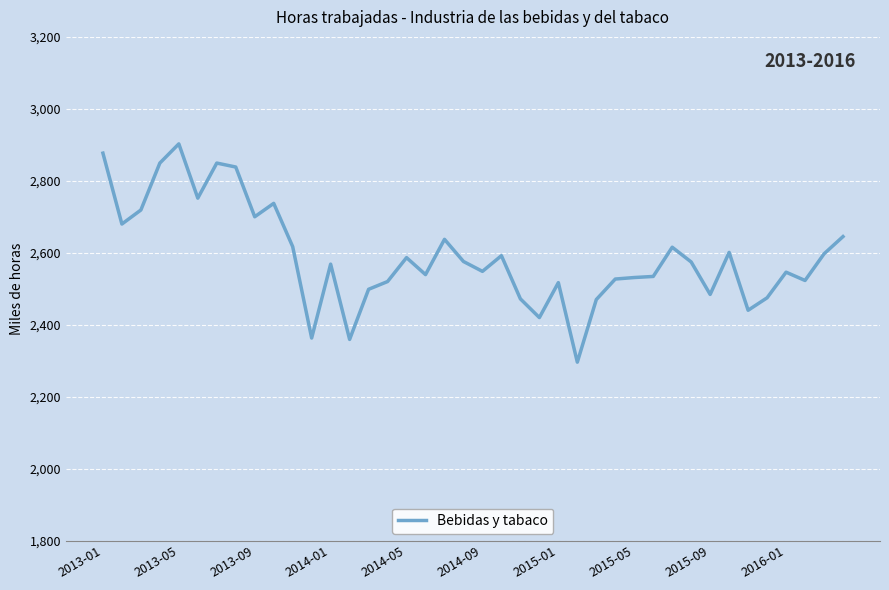

How many distinct data groups are displayed?

1